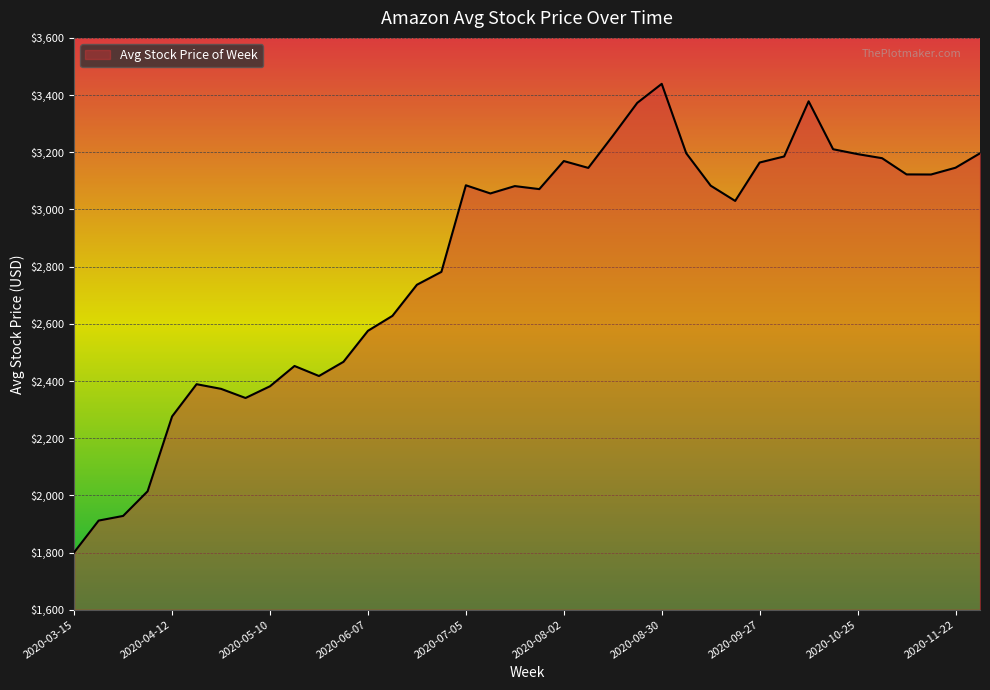

How many values are below 3081?

19